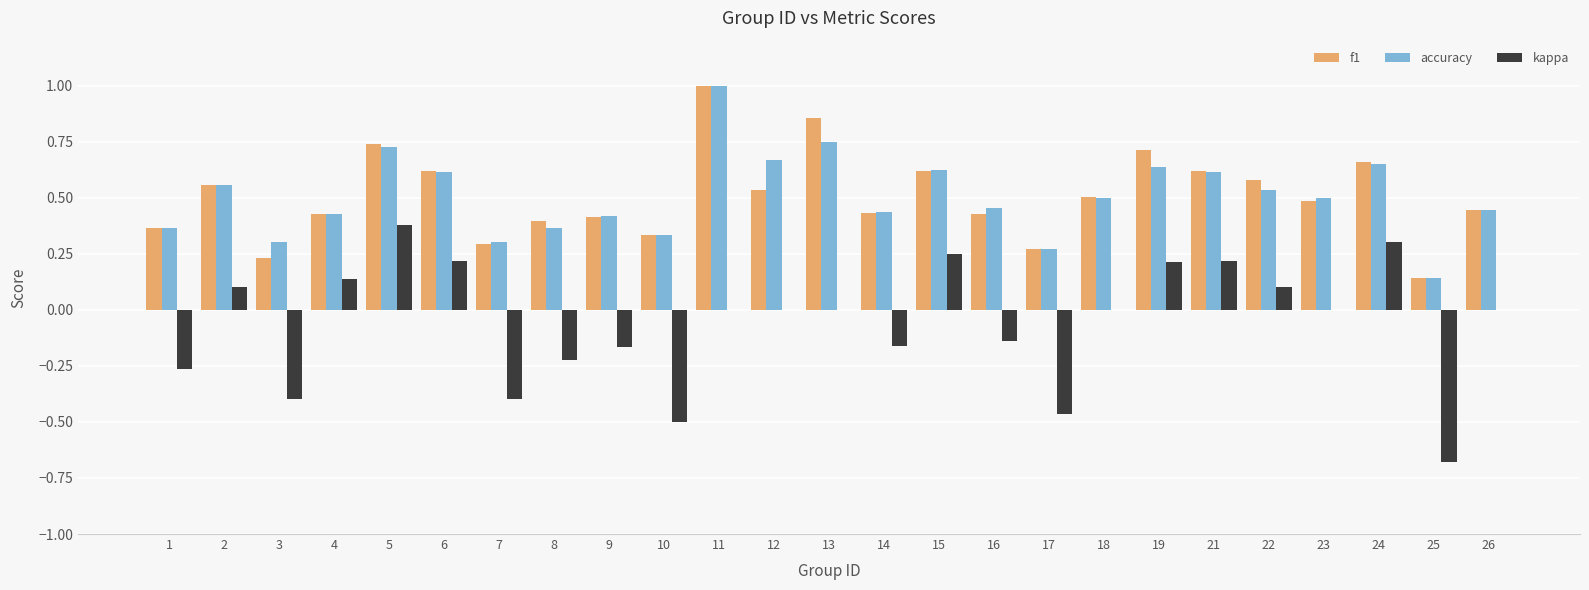

At which label does kappa first exceed 0?

2